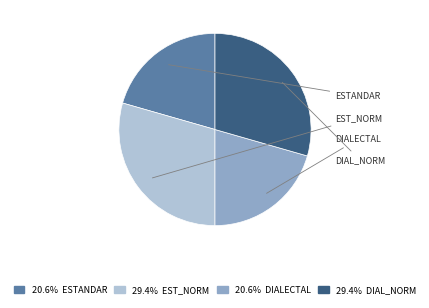

Is there any slice that represents more than half of the pie?

No